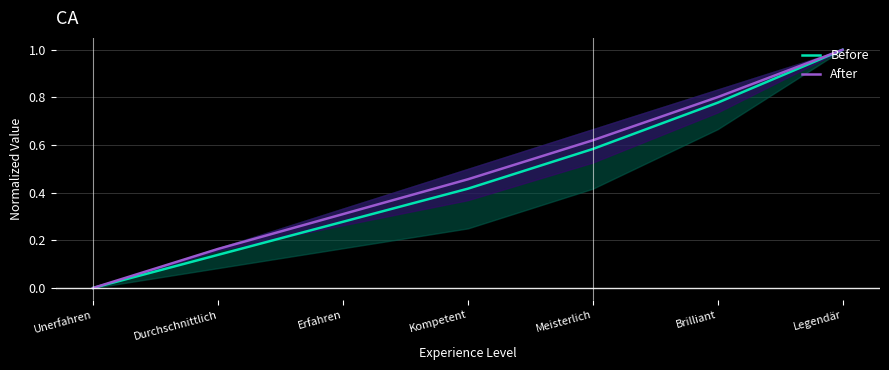

Which category has the highest value across all series?

Legendär